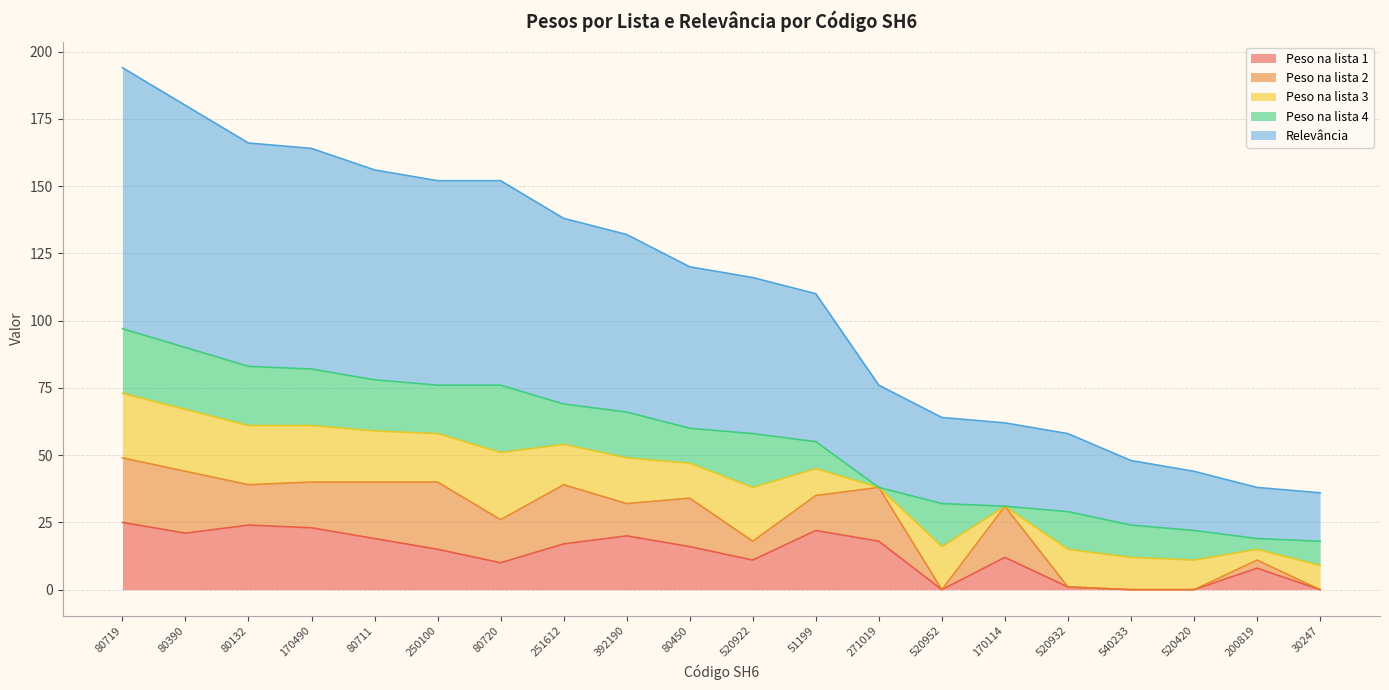

Is the value of Peso na lista 2 at 520952 greater than the value of Peso na lista 1 at 170490?

No